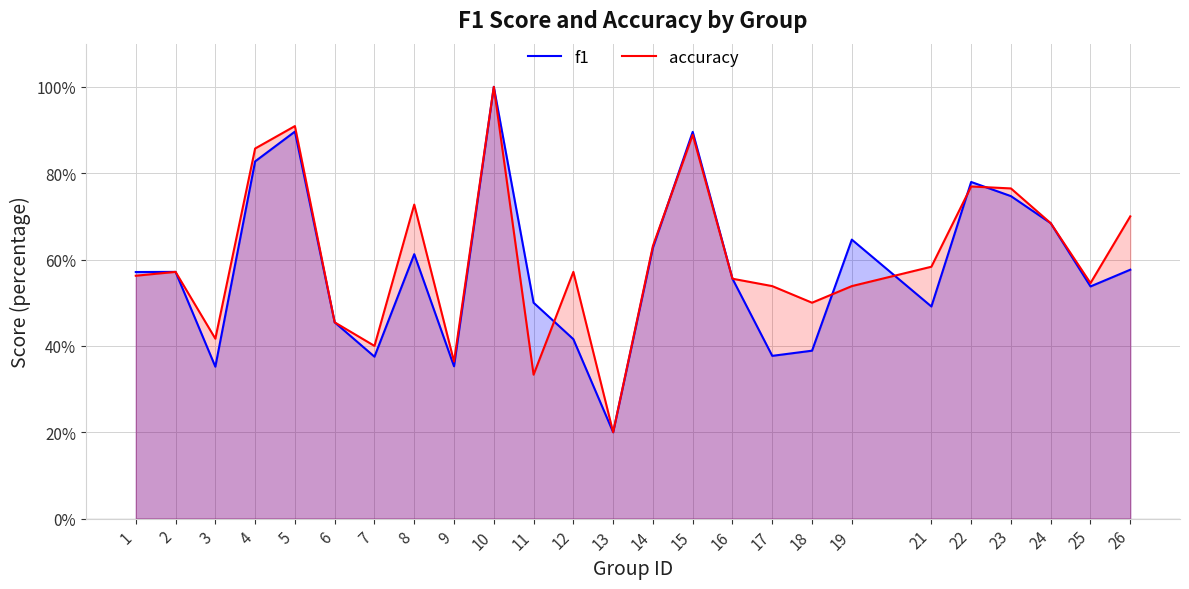

True or false: accuracy has a value of 1.0 at 14.

False